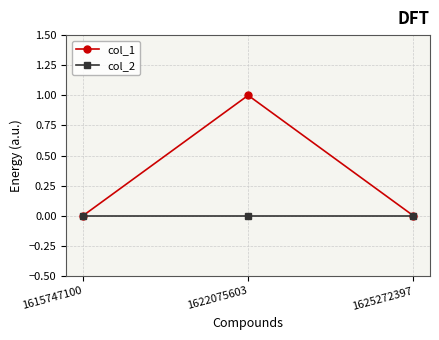

How many col_1 values are between 0 and 1?

3